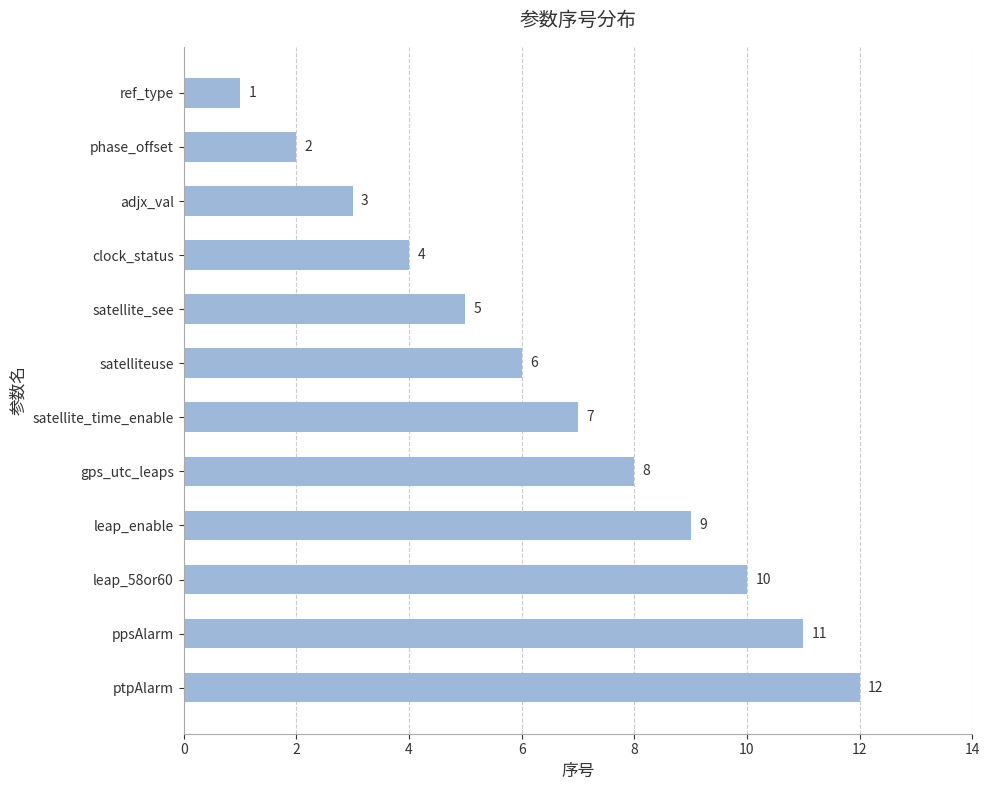

What position from the top is satelliteuse?

6